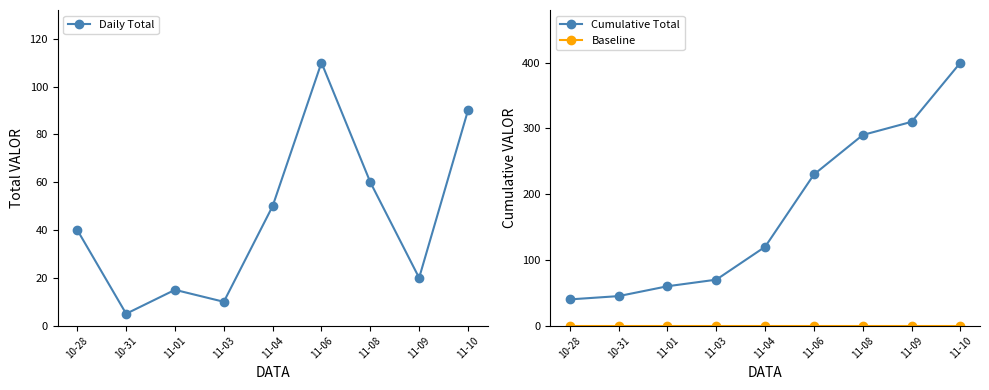

Rank the series at 11-03 from highest to lowest value.

Cumulative Total, Daily Total, Baseline